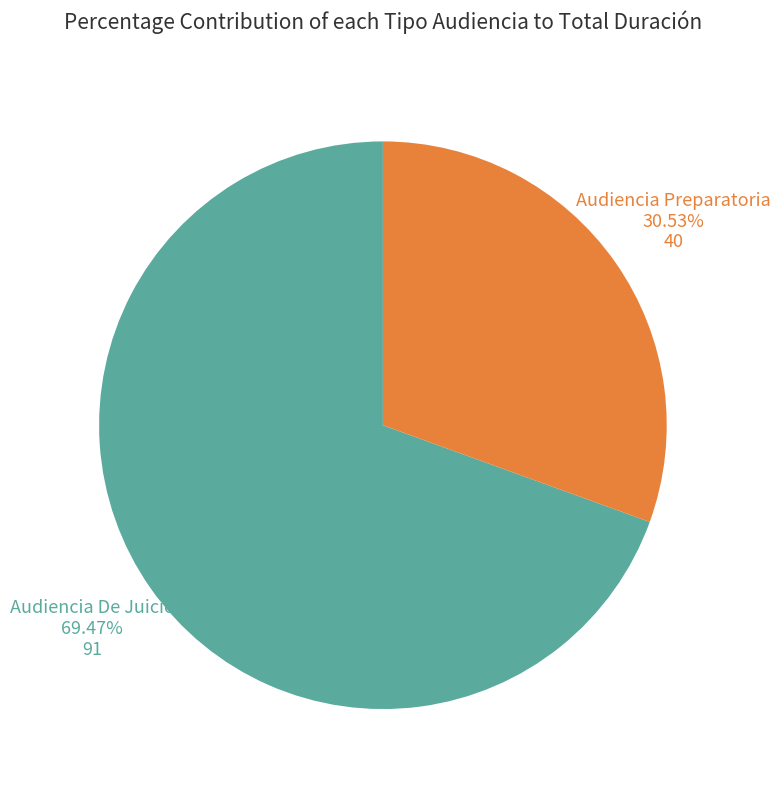

Does any single category account for the majority?

Yes